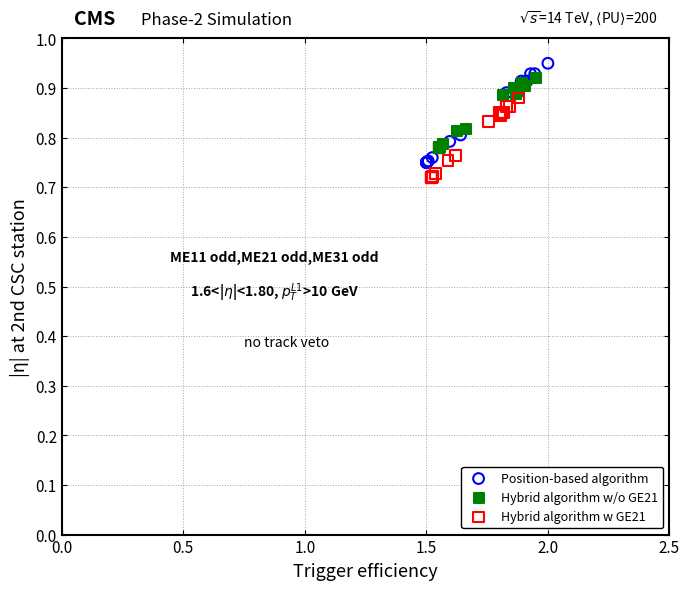

Which series contains the highest Y value?

Position-based algorithm